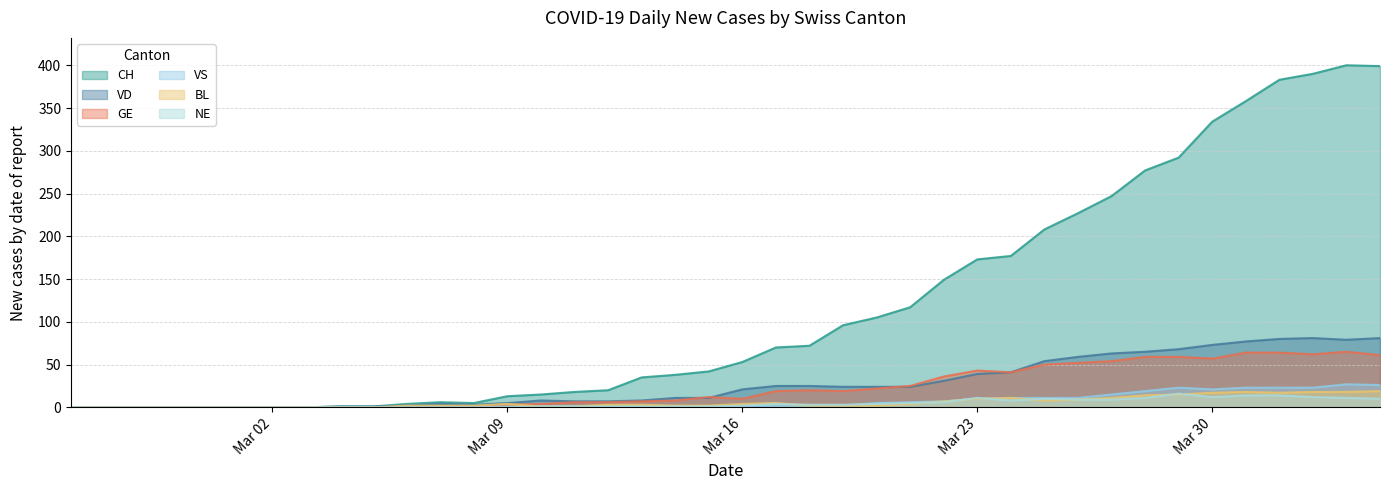

What are all the series names shown in the legend?

CH, VD, GE, VS, BL, NE